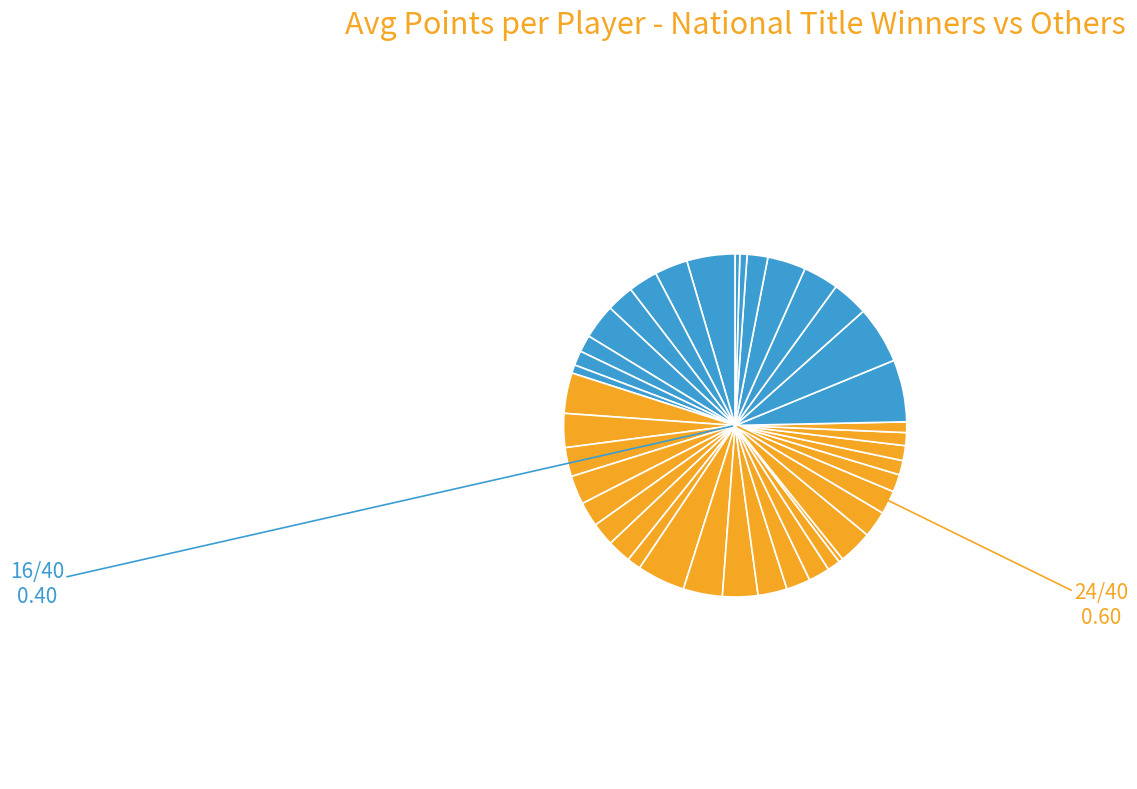

To the nearest percent, what is the difference between the largest and smallest slice percentages?

5%